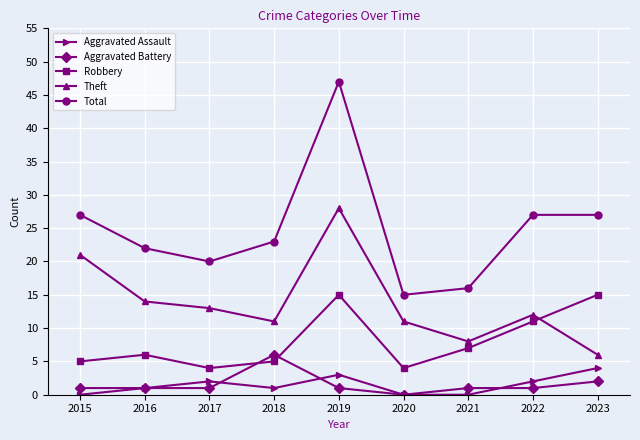

Which series has the widest spread of values?

Total